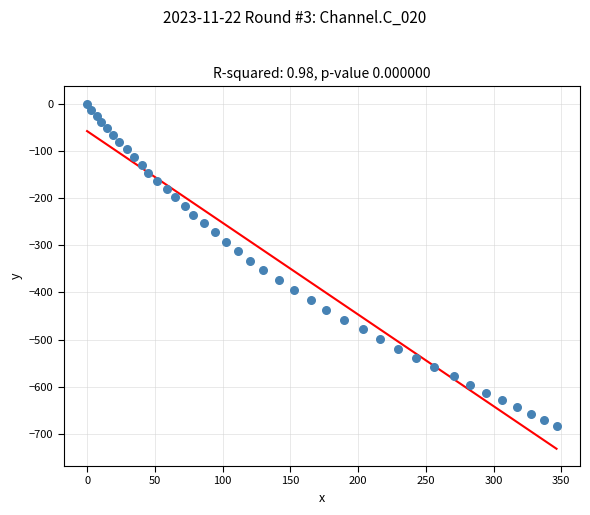

What is the range of Y values (max minus min)?

682.8